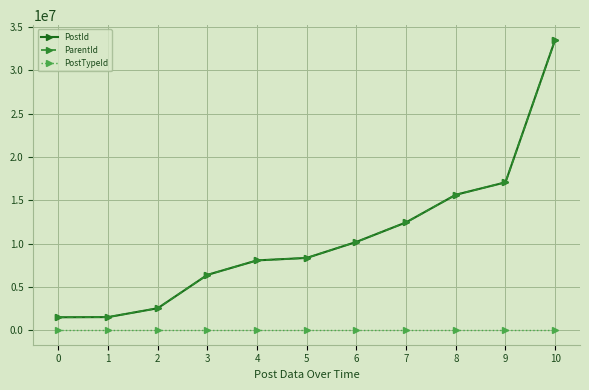

Which series has the largest total across all categories?

PostId